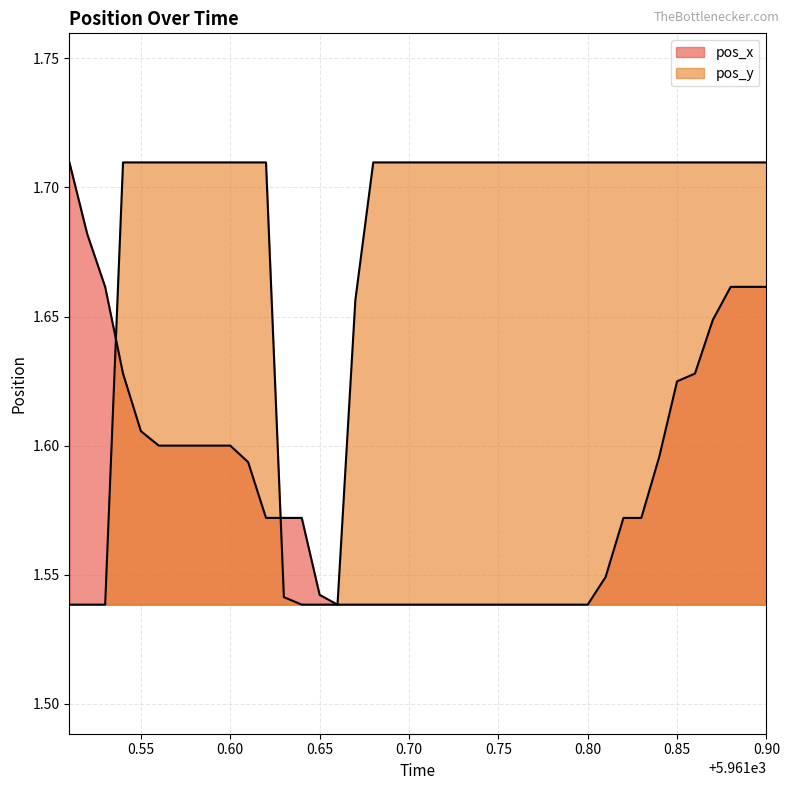

List the series in order of their peak value, lowest first.

pos_y, pos_x